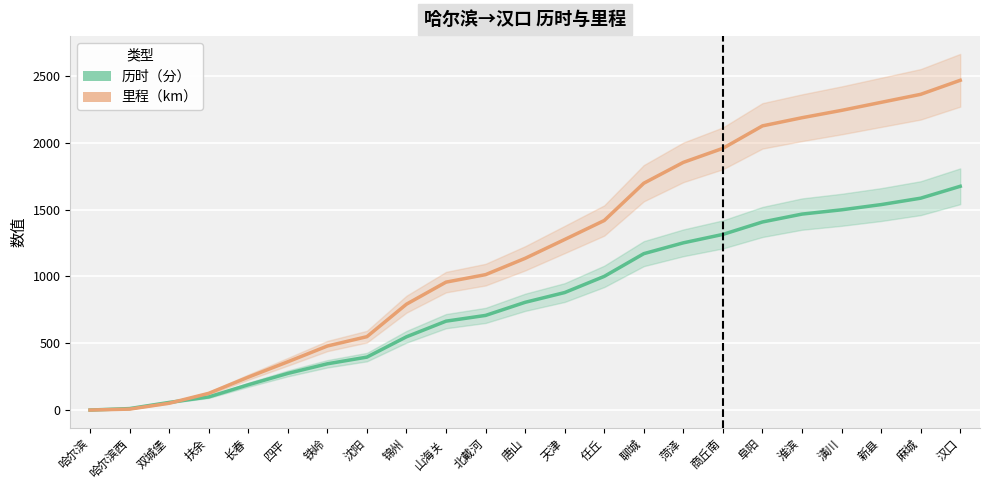

Is this an area chart (filled region under the line)?

No